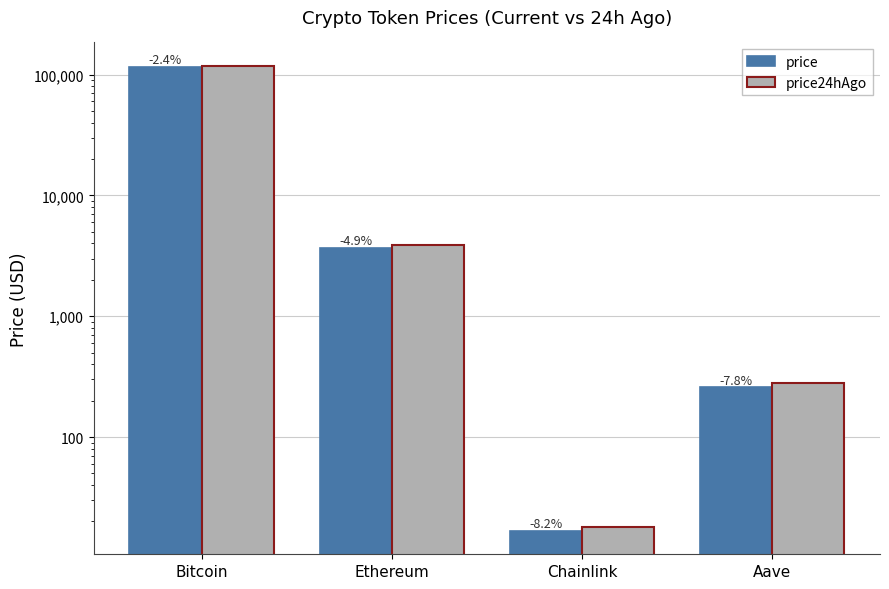

What is the approximate value of price24hAgo at Bitcoin?

118386.0